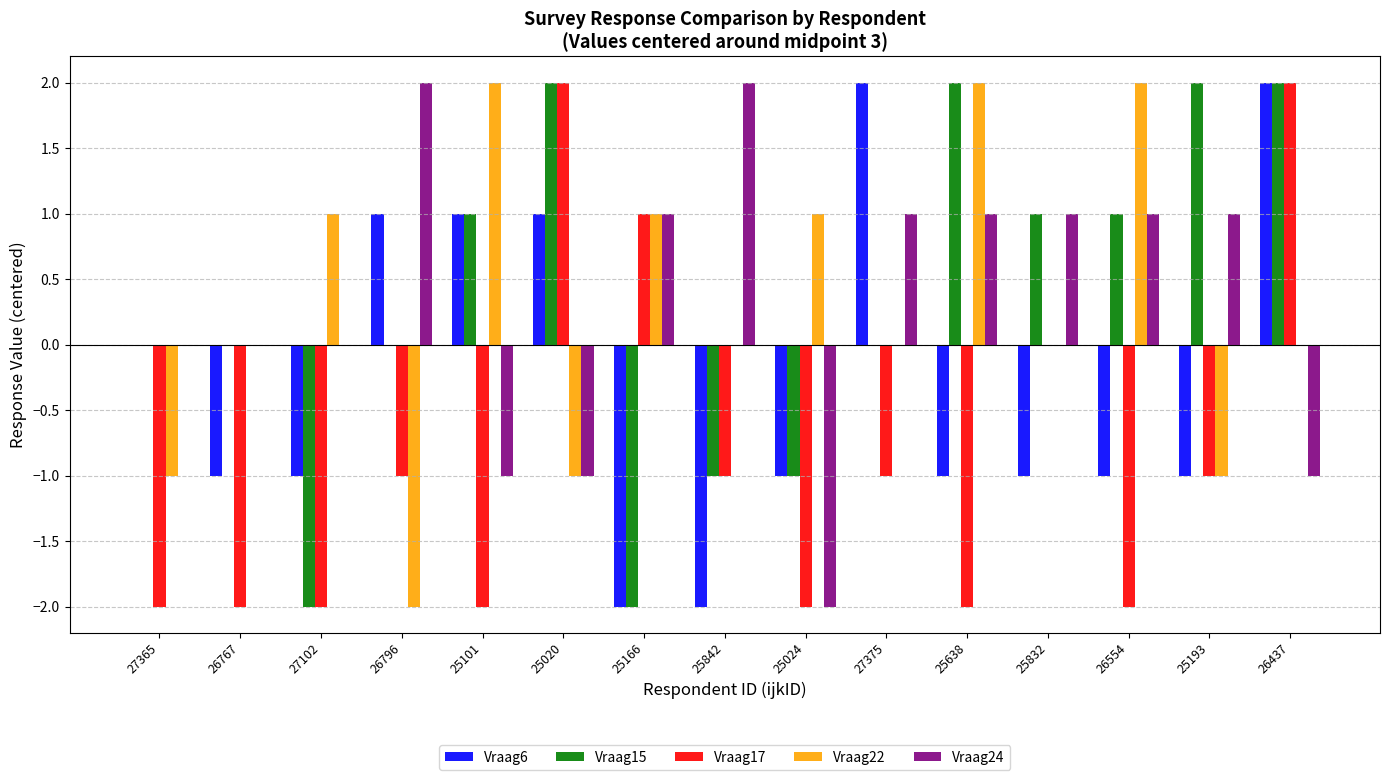

True or false: Vraag15 has a value of 0 at 27365.

True